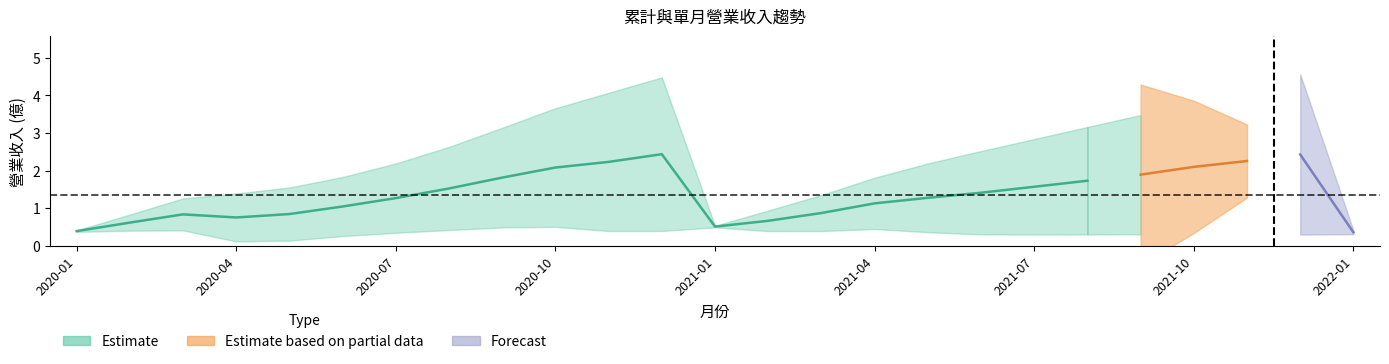

What is the value of the 19th point from the left?

1.6